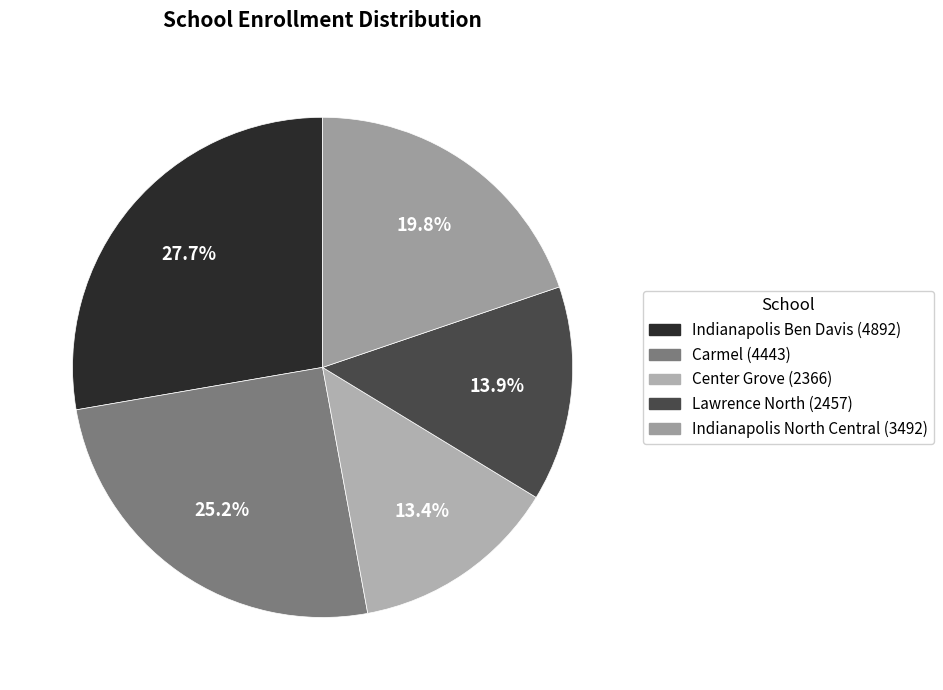

Rank the categories by value from highest to lowest.

Indianapolis Ben Davis, Carmel, Indianapolis North Central, Lawrence North, Center Grove